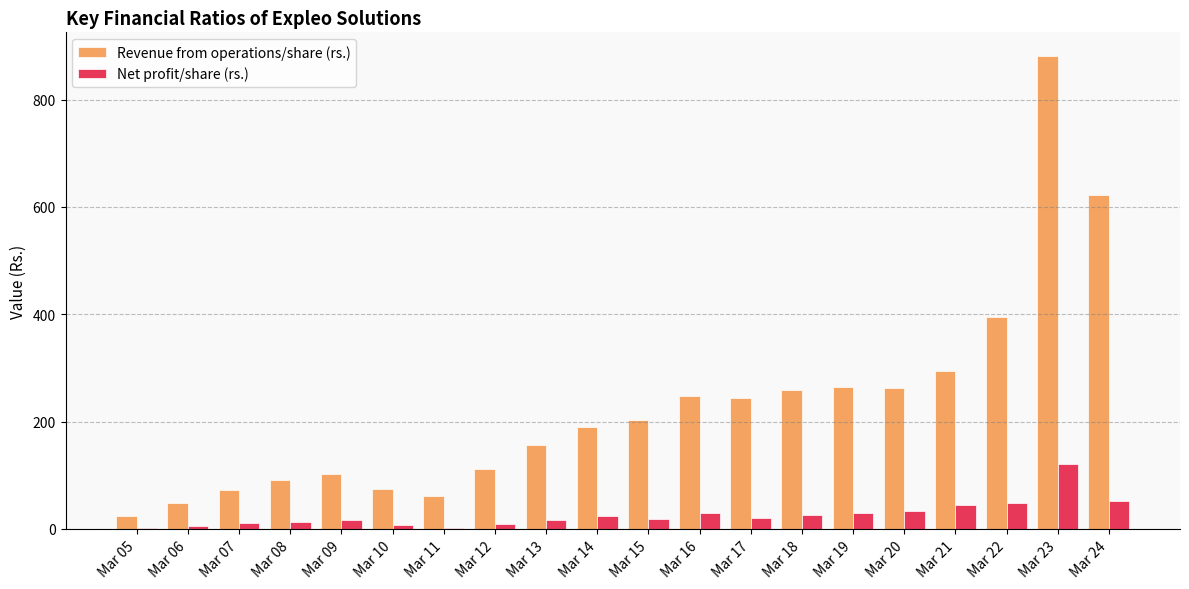

Which series changed the most between Mar 15 and Mar 18?

Revenue from operations/share (rs.)